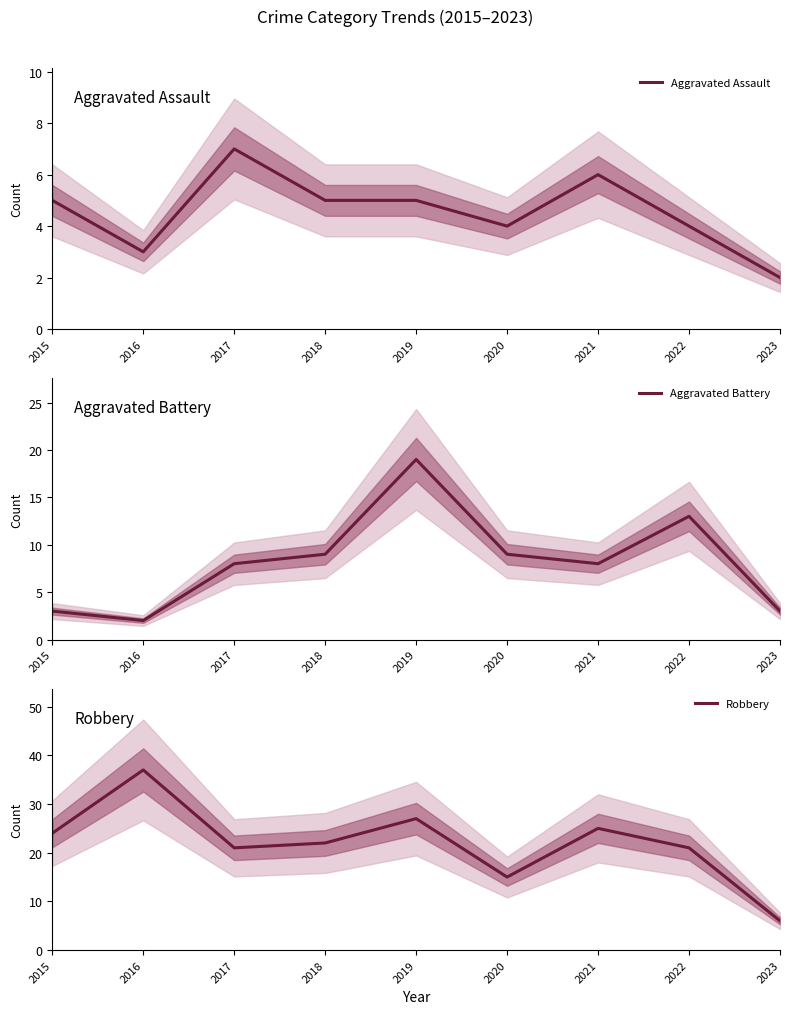

Reading right to left, list all the values displayed in this chart.

Aggravated Assault: 2023=2	2022=4	2021=6	2020=4	2019=5	2018=5	2017=7	2016=3	2015=5
Aggravated Battery: 2023=3	2022=13	2021=8	2020=9	2019=19	2018=9	2017=8	2016=2	2015=3
Robbery: 2023=6	2022=21	2021=25	2020=15	2019=27	2018=22	2017=21	2016=37	2015=24